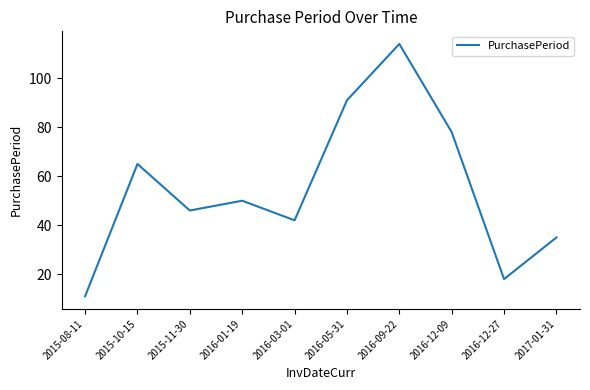

Does the chart display data point markers on the line(s)?

No